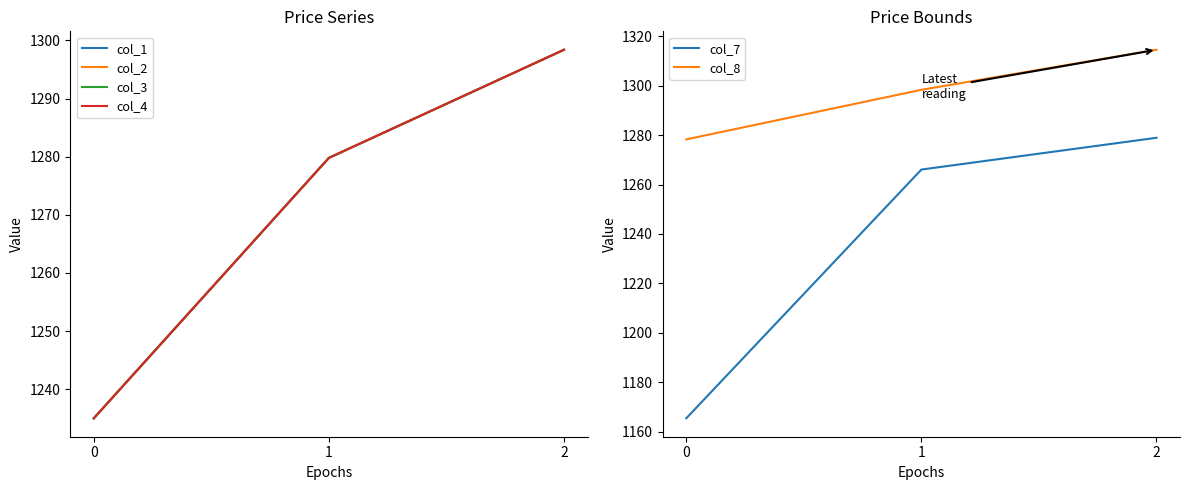

At which label is col_8 closest to 1296?

1